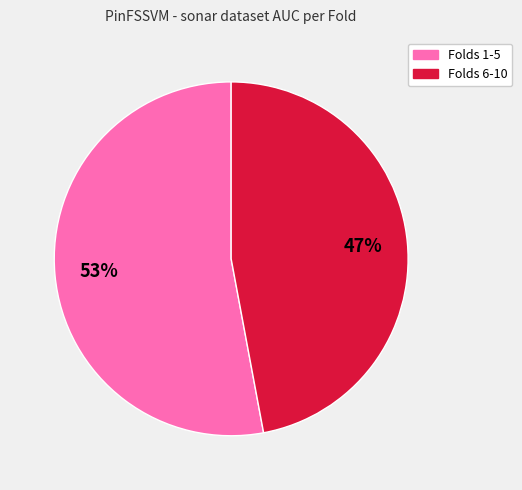

To the nearest percent, what is the difference between the largest and smallest slice percentages?

6%